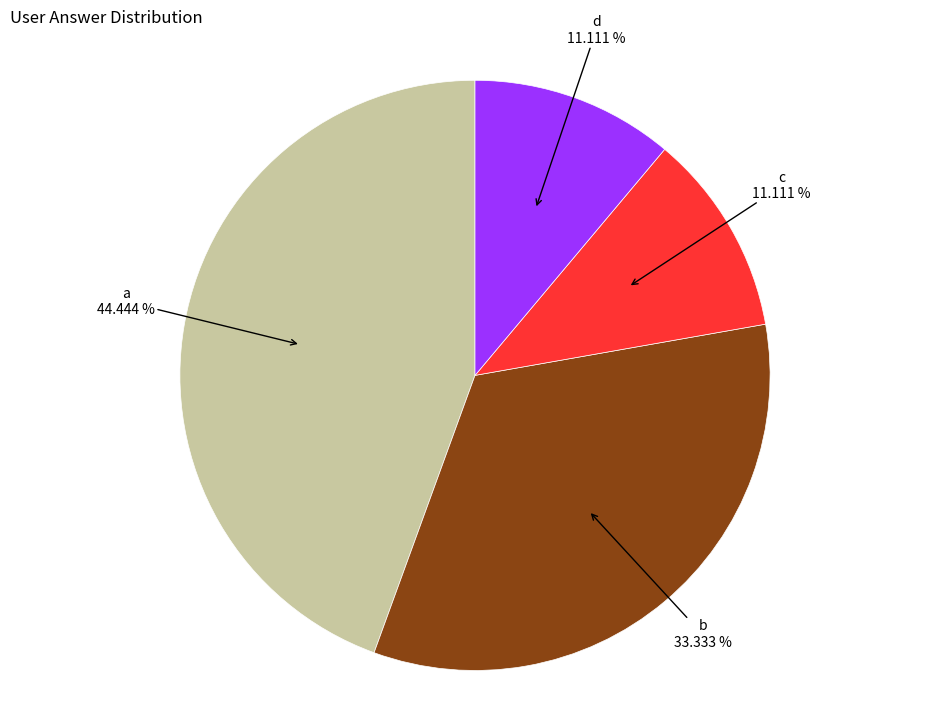

Does any single category account for the majority?

No